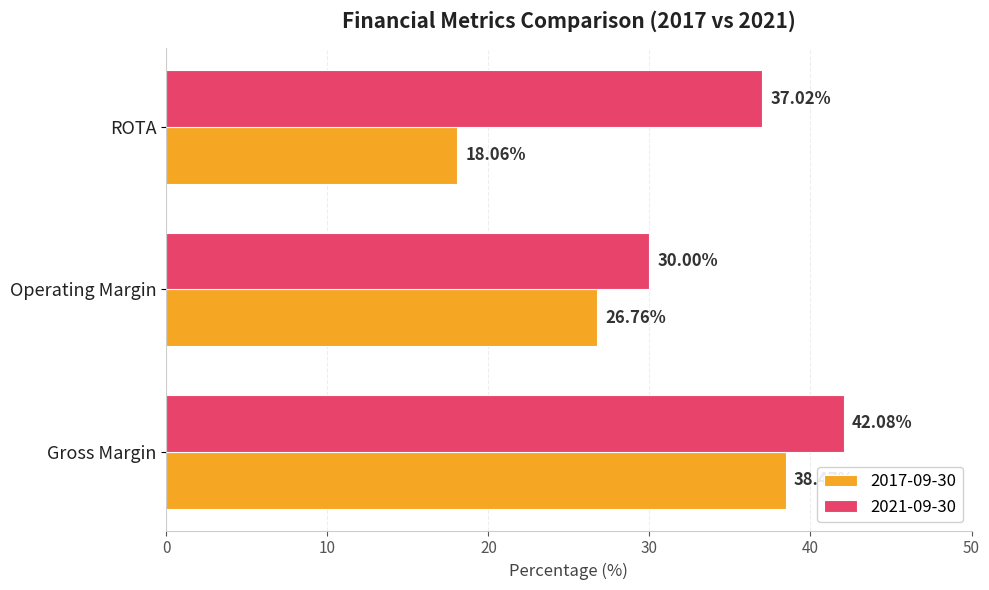

The value of 2017-09-30 at Operating Margin is 15.5. True or false?

False